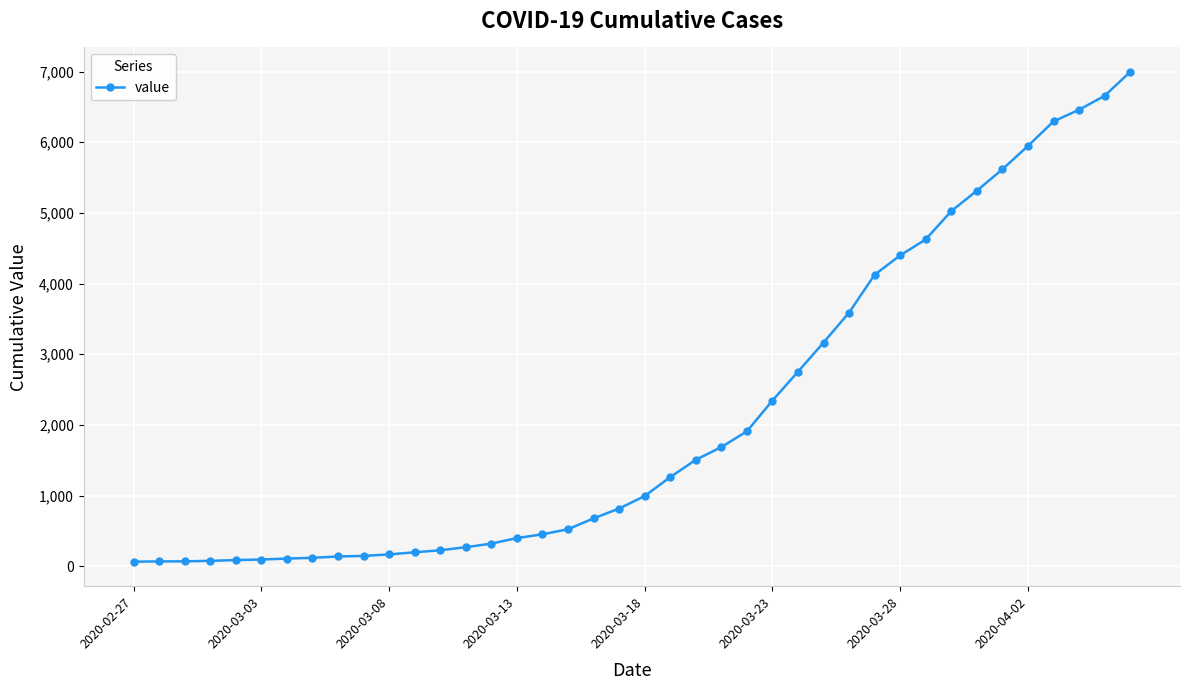

What is the maximum value shown in the chart?

6995